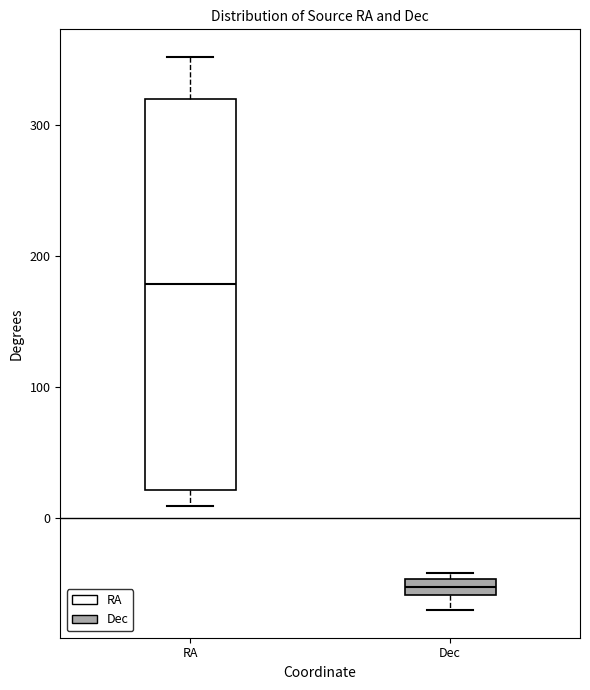

Where is the upper edge of the box for Dec on the y-axis? The values are not printed on the chart, so give them approximately, as read against the axis.

-50